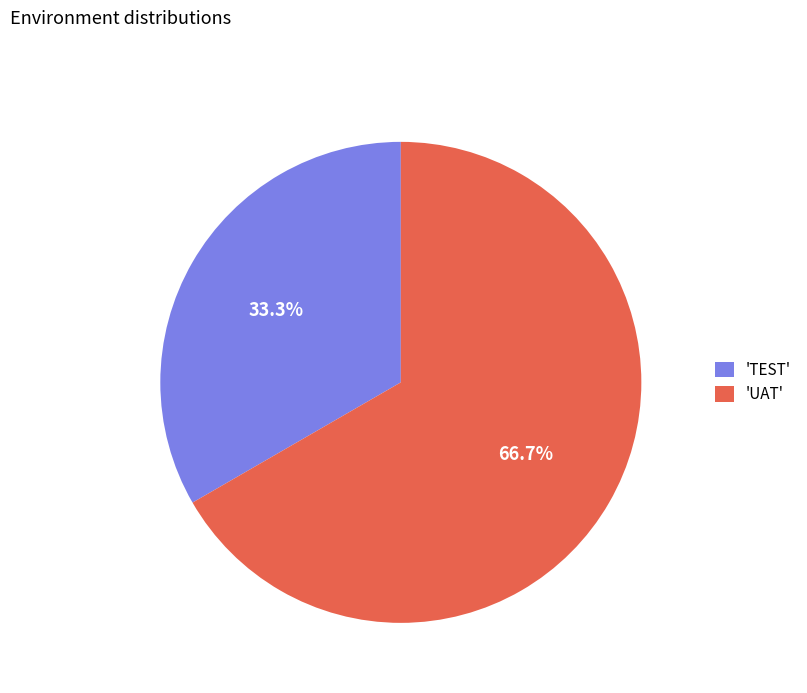

Which slice represents more than half of the pie?

'UAT'